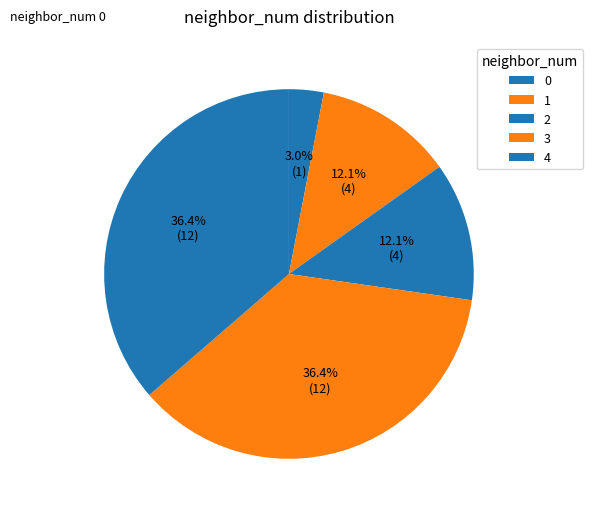

How many segments does this pie chart have?

5